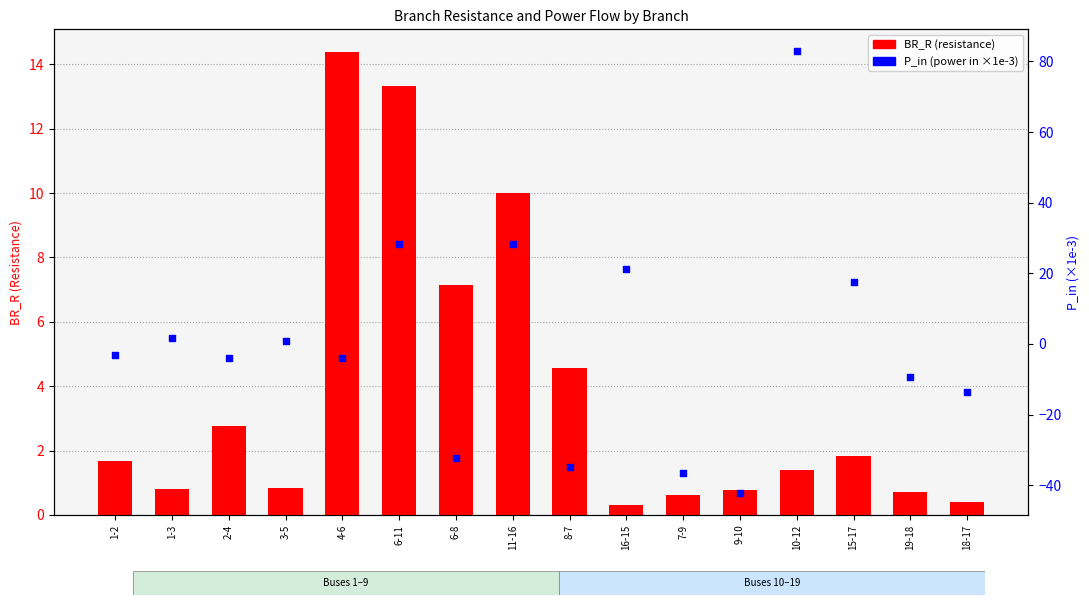

Is the value of P_in (×1e-3) at 11-16 greater than the value of BR_R at 11-16?

Yes